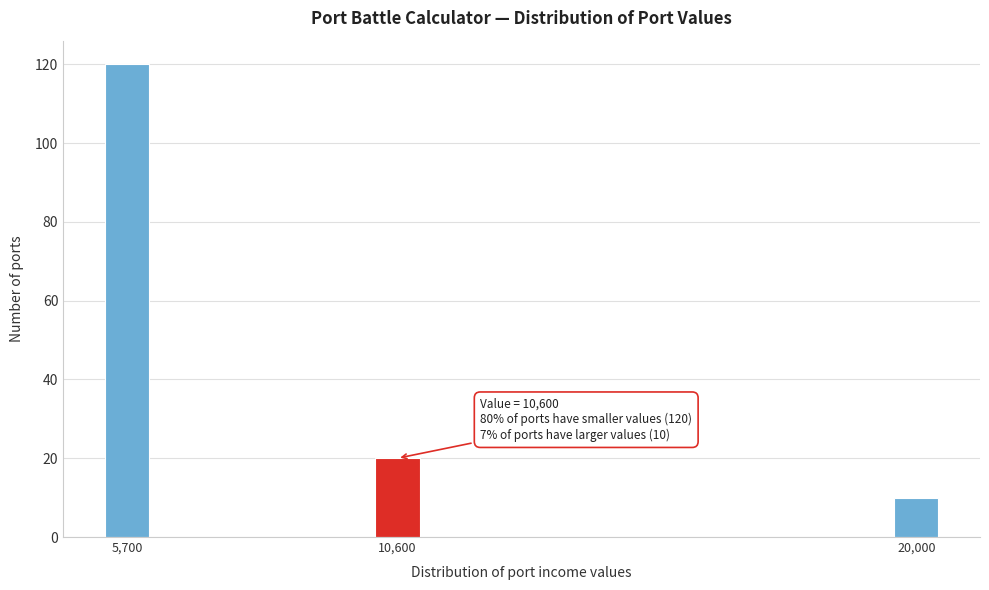

Reading right to left, transcribe all the data shown in this chart.

10	20	120